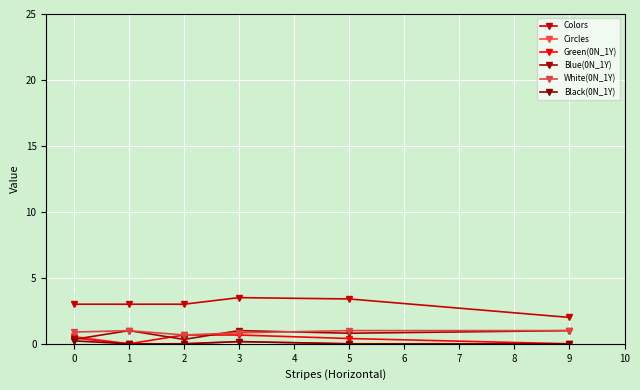

At how many categories does at least one series exceed 0?

6